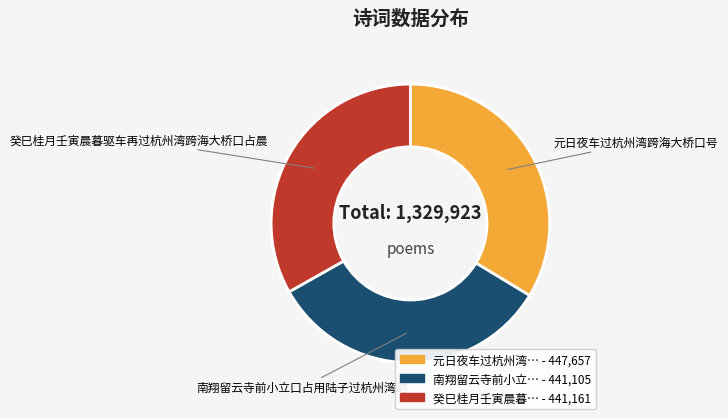

Is there a majority slice in this chart?

No